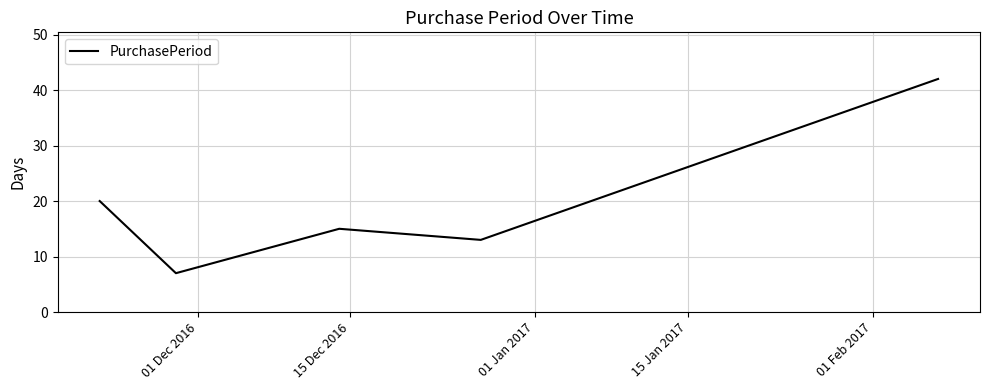

How many series are shown in this chart?

1